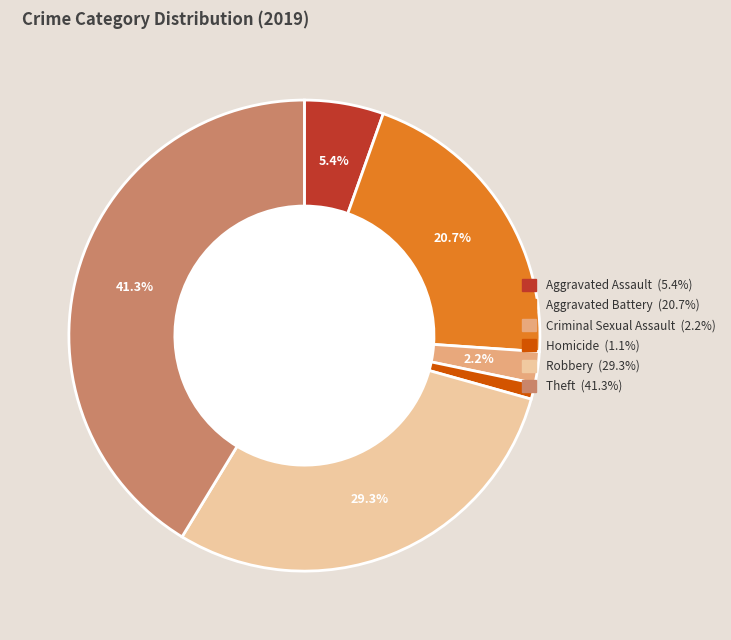

True or false: Aggravated Assault accounts for 5% of the total.

True